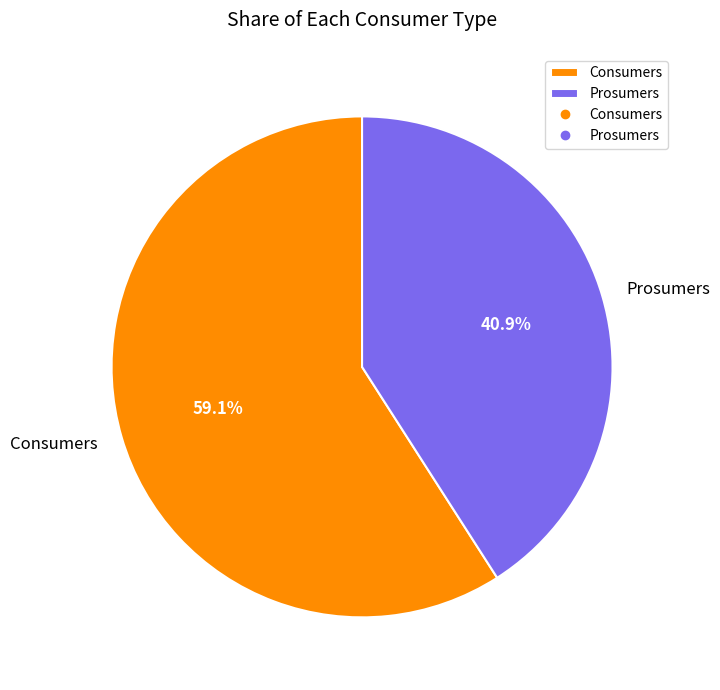

Approximately how many times larger is the value at Consumers compared to Prosumers?

1.4